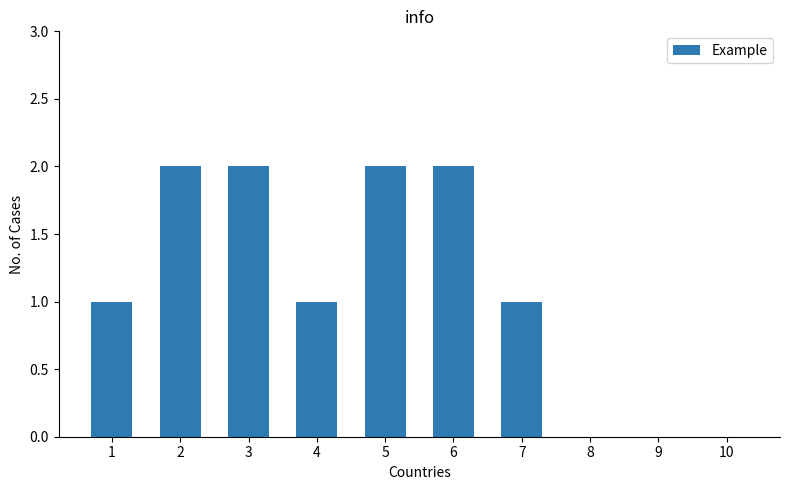

How many values are between 0 and 2?

10